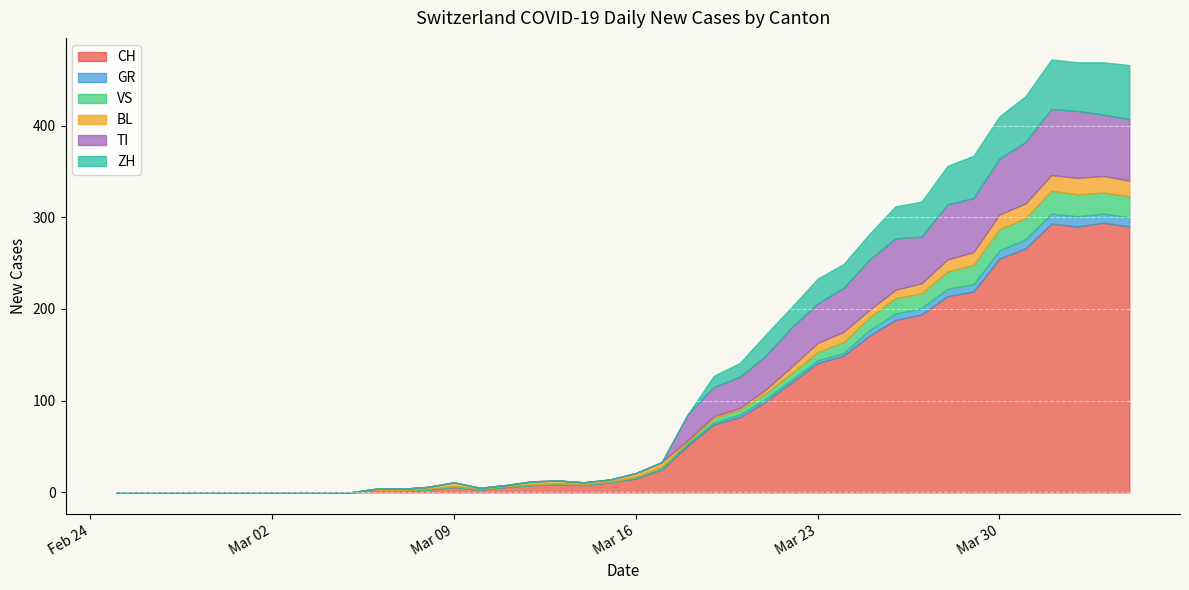

True or false: GR and VS intersect in this chart.

False